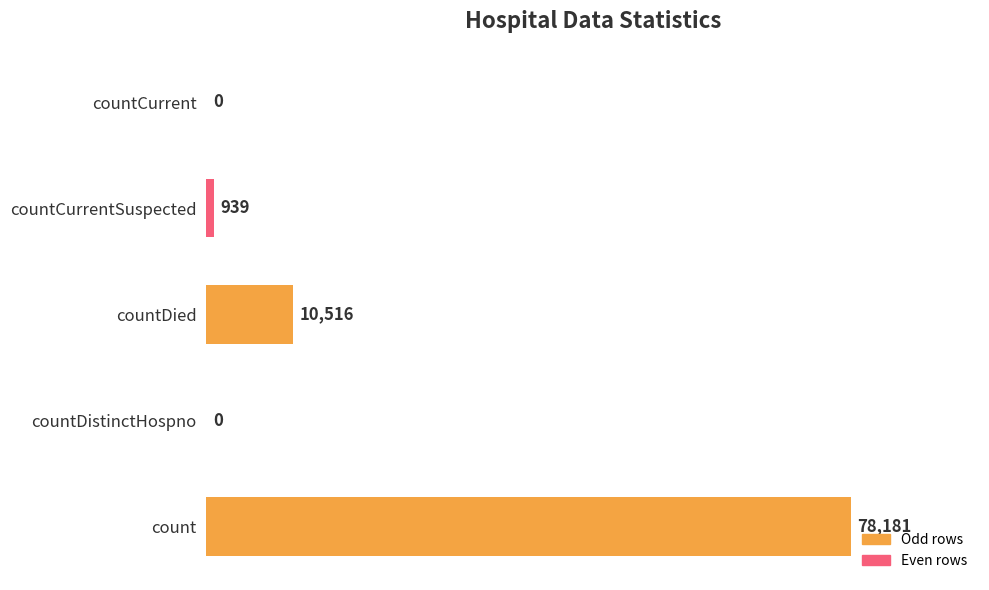

Reading bottom to top, what are all the values shown in this chart?

count=78181	countDistinctHospno=0	countDied=10516	countCurrentSuspected=939	countCurrent=0